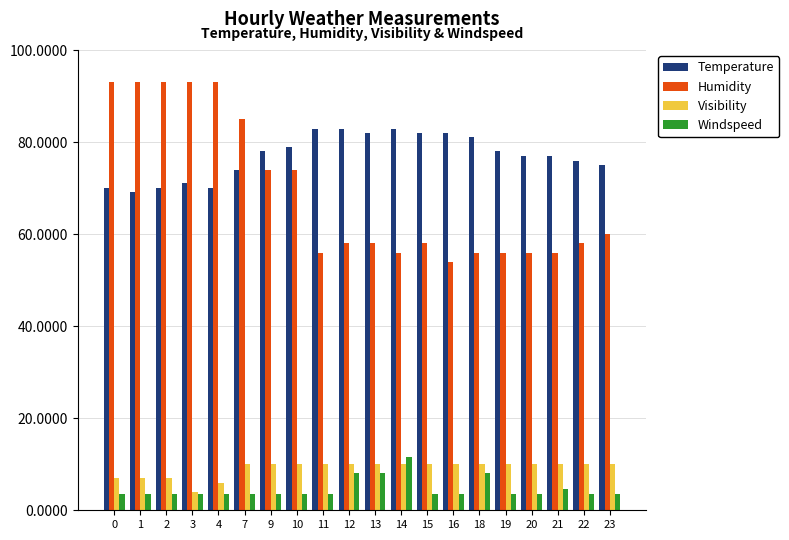

The value of Humidity at 1 is 93.0. True or false?

True